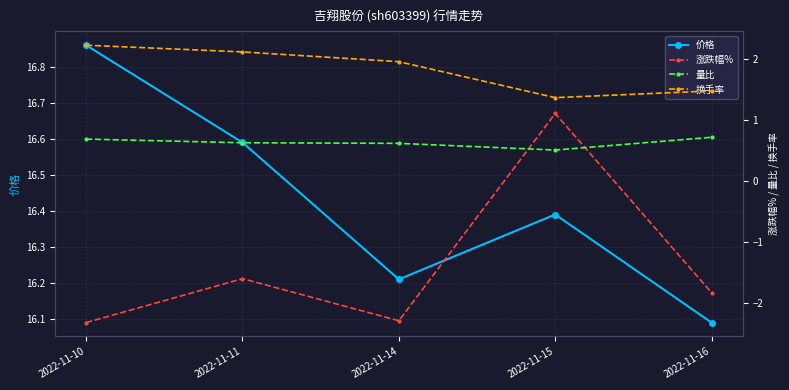

True or false: 价格 has more than 0 interior local peaks.

True